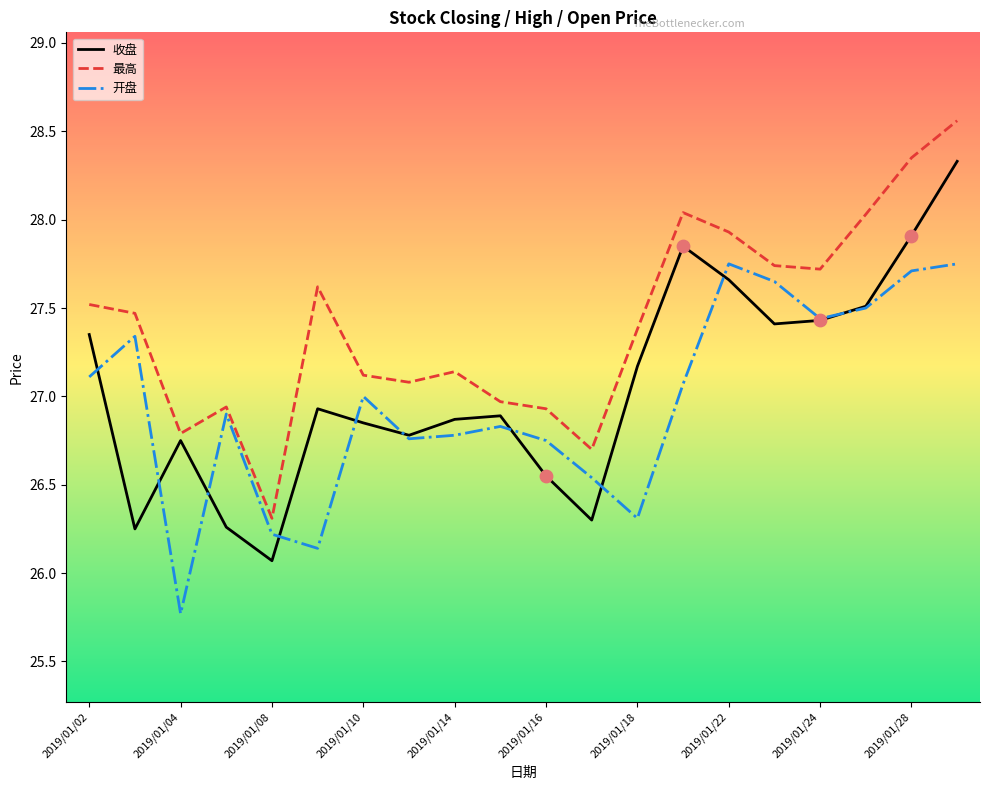

At how many categories does at least one series exceed 27?

14